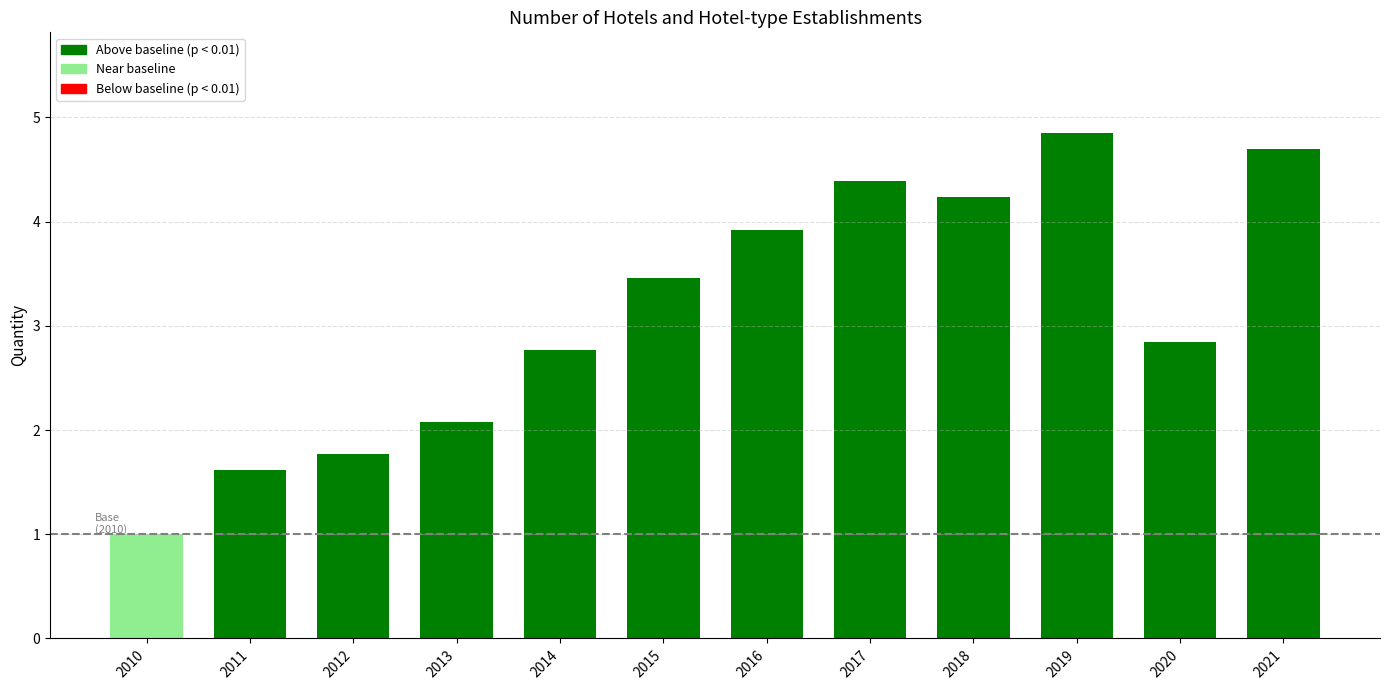

Which has a higher value, 2010 or 2013?

2013